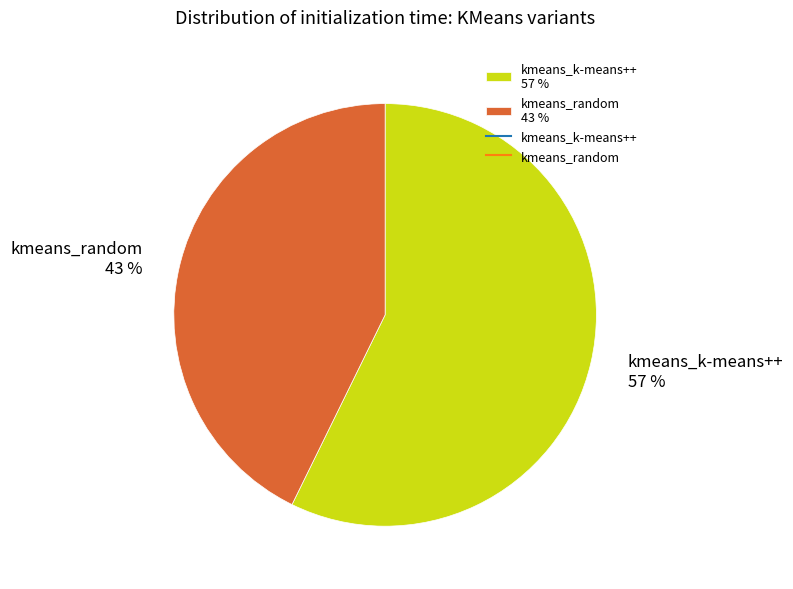

Is the sum of kmeans_k-means++ 57 % and kmeans_random 43 % greater than half?

Yes